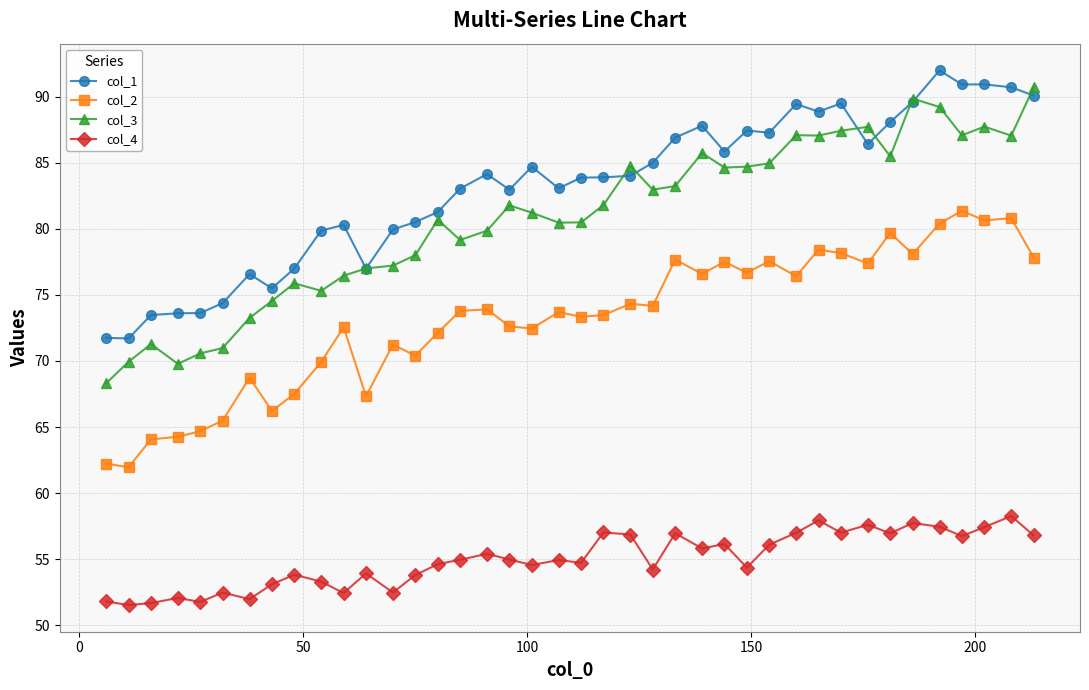

Which series has the largest total across all categories?

col_1